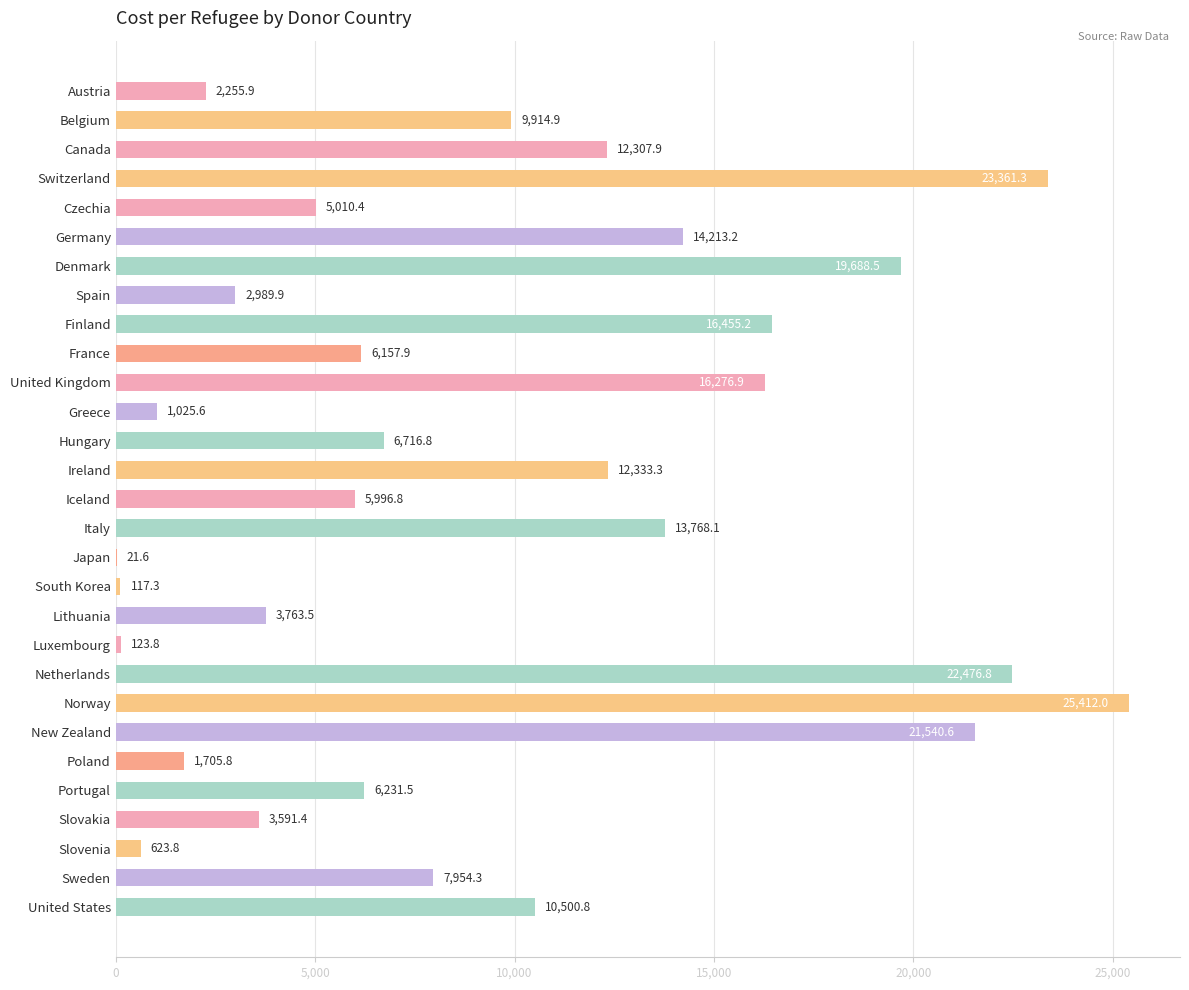

What value does the data have at Belgium?

9914.9